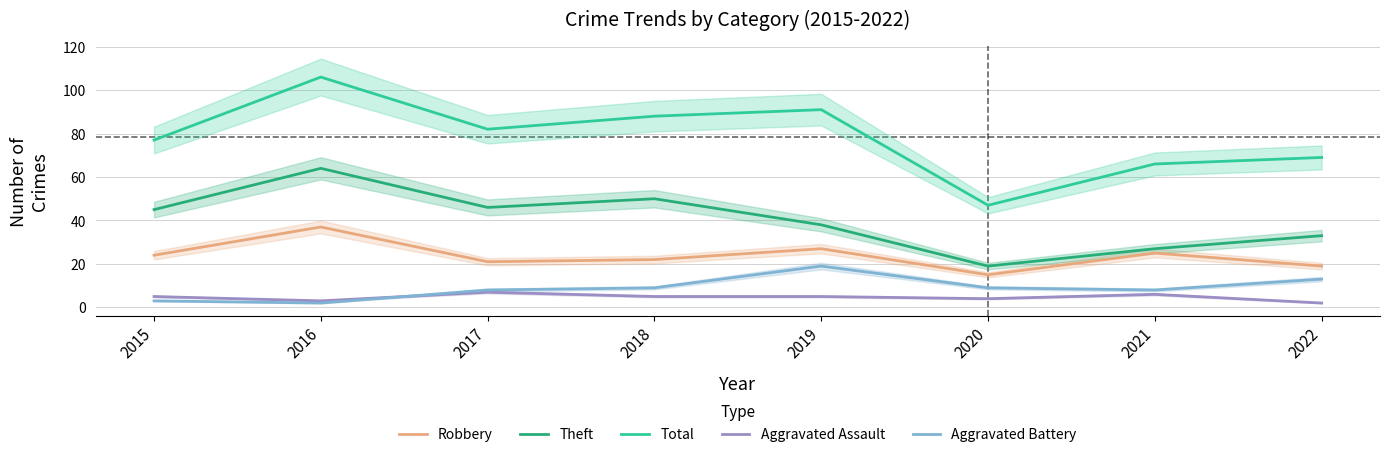

What is the total value across all series at 2019?

180